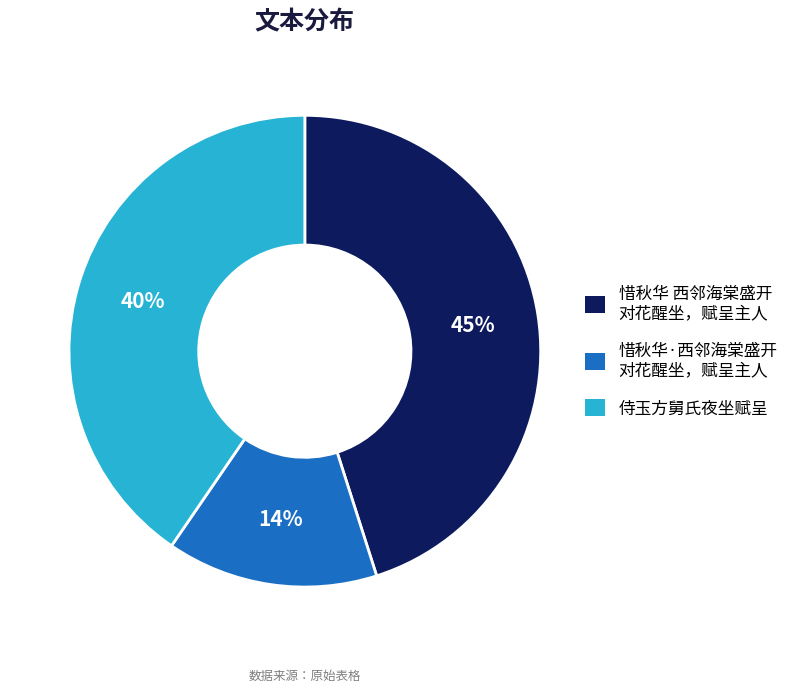

How many segments does this pie chart have?

3